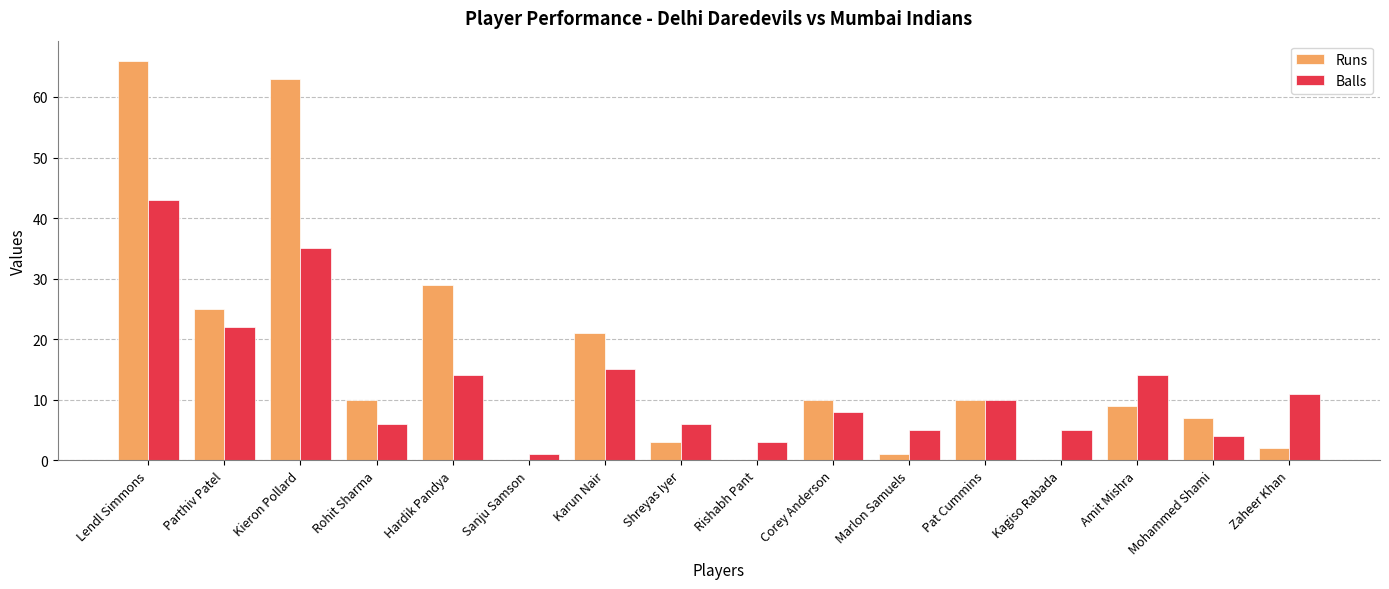

Between Sanju Samson and Karun Nair, which series saw the biggest shift?

Runs